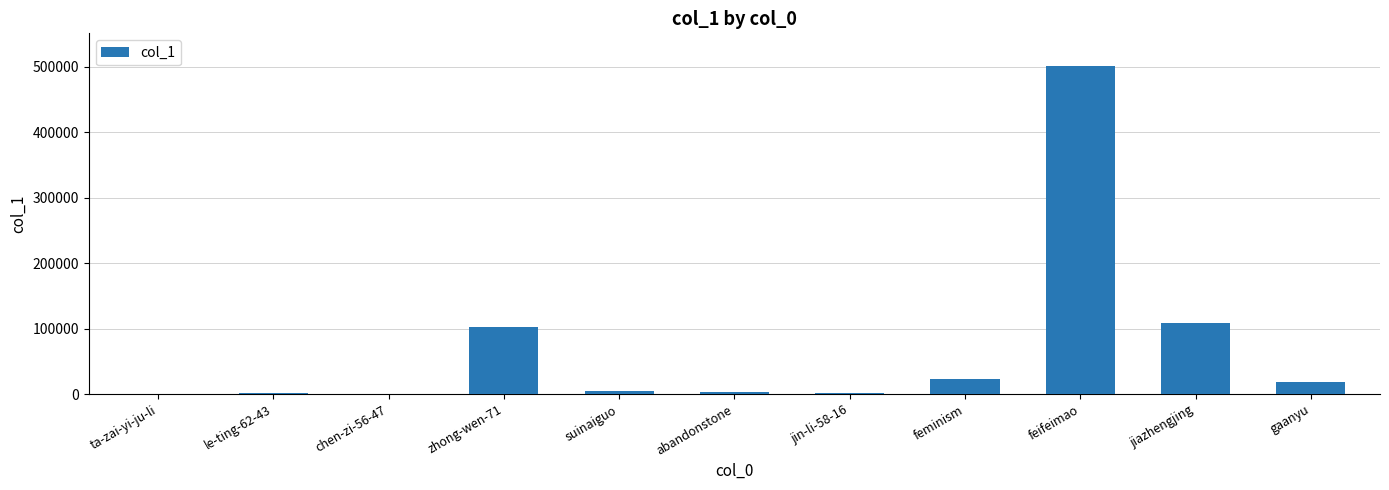

Between gaanyu and ta-zai-yi-ju-li, which is larger?

gaanyu